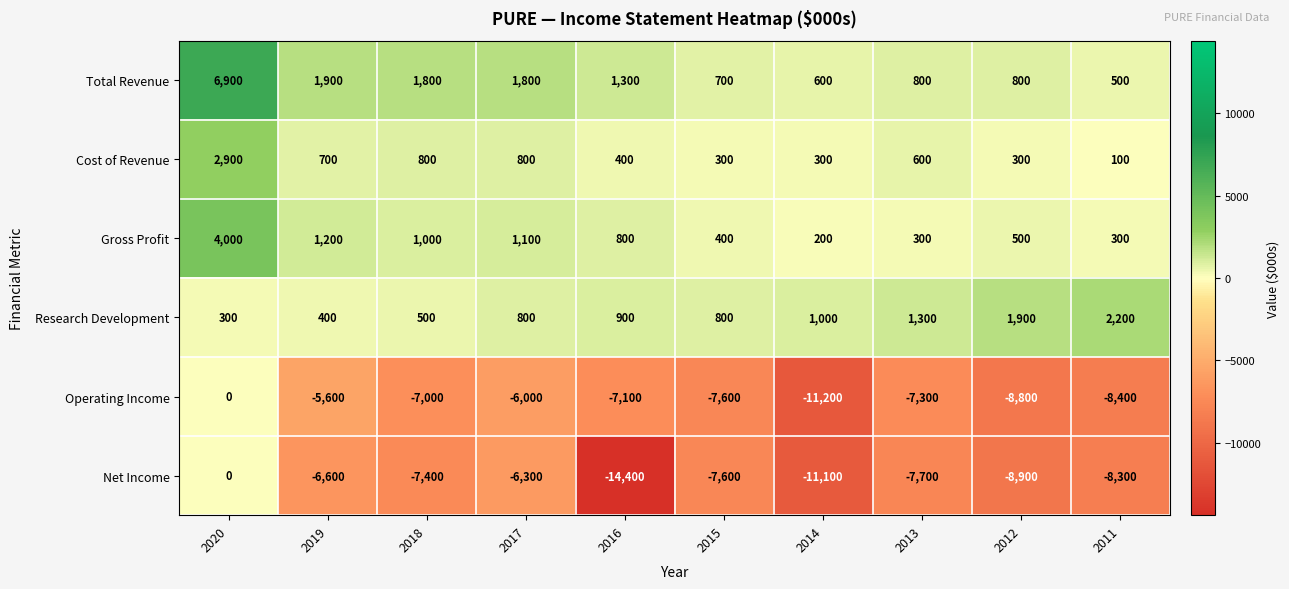

Rank the series at 2011 from lowest to highest value.

Operating Income, Net Income, Cost of Revenue, Gross Profit, Total Revenue, Research Development